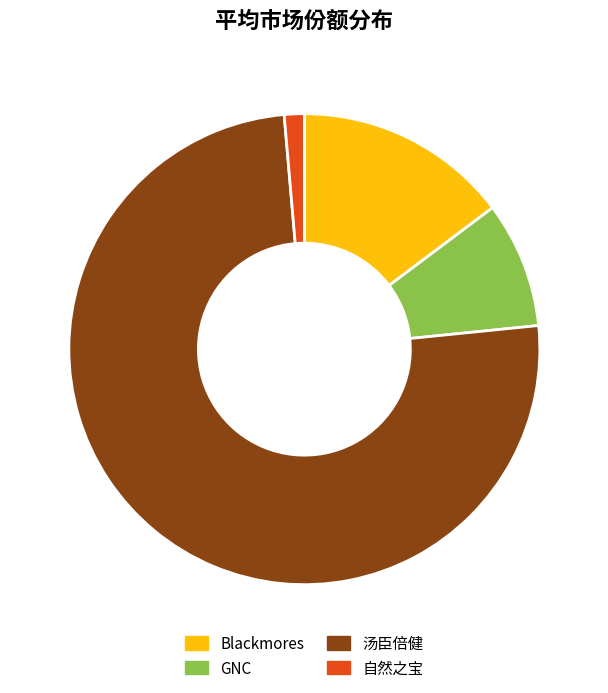

How many segments does this pie chart have?

4